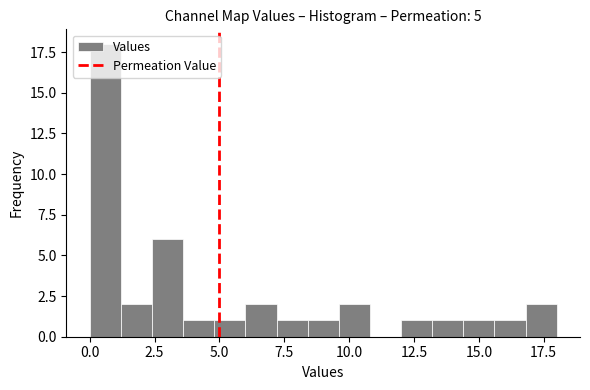

Around what value on the x-axis is the tallest bar? Give the approximate position of its centre, as read against the axis.

0.5